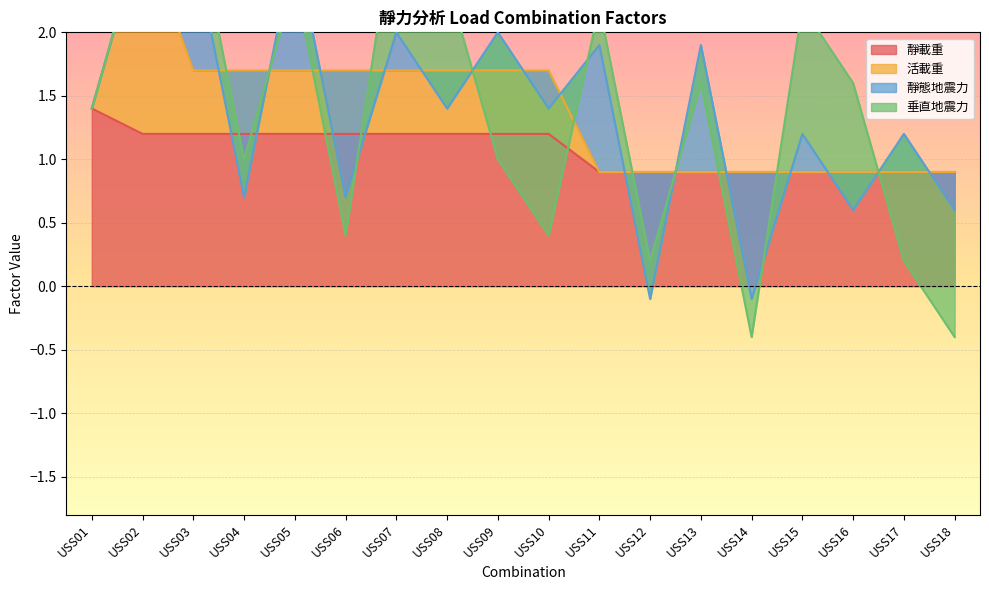

Where does the 靜載重 series first go above 1?

USS01